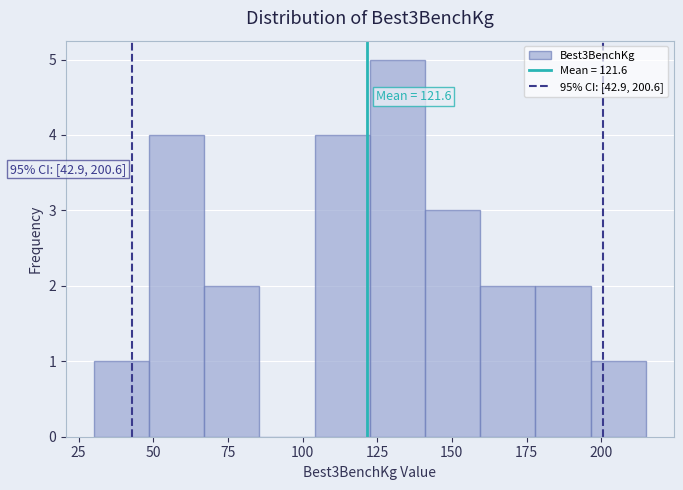

Read against the x-axis, roughly where is the centre of the tallest bar?

130